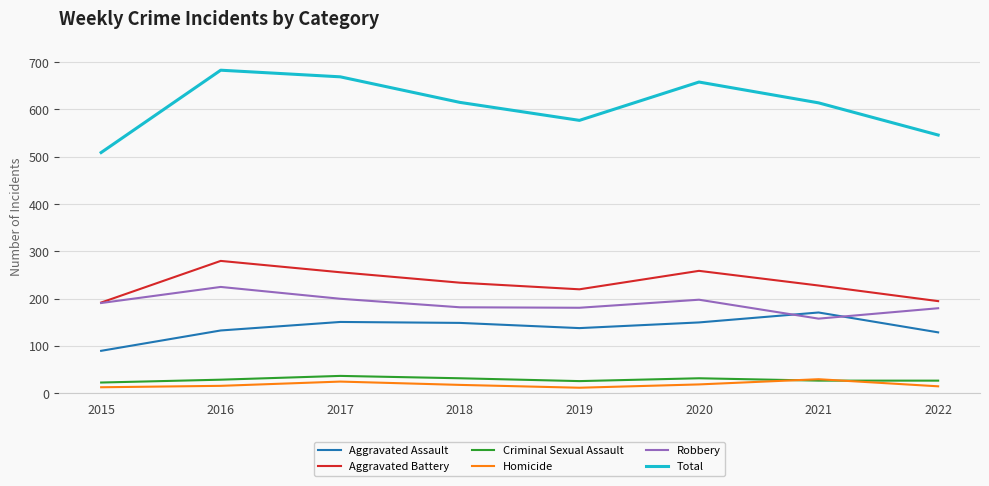

What value does the Aggravated Battery series have at 2016?

280